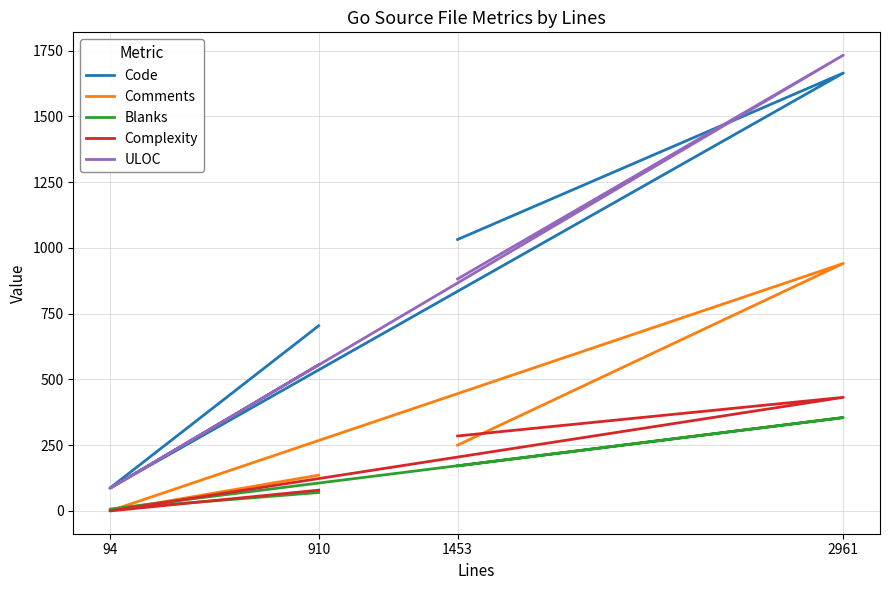

Which category has the lowest value in the Comments series?

94